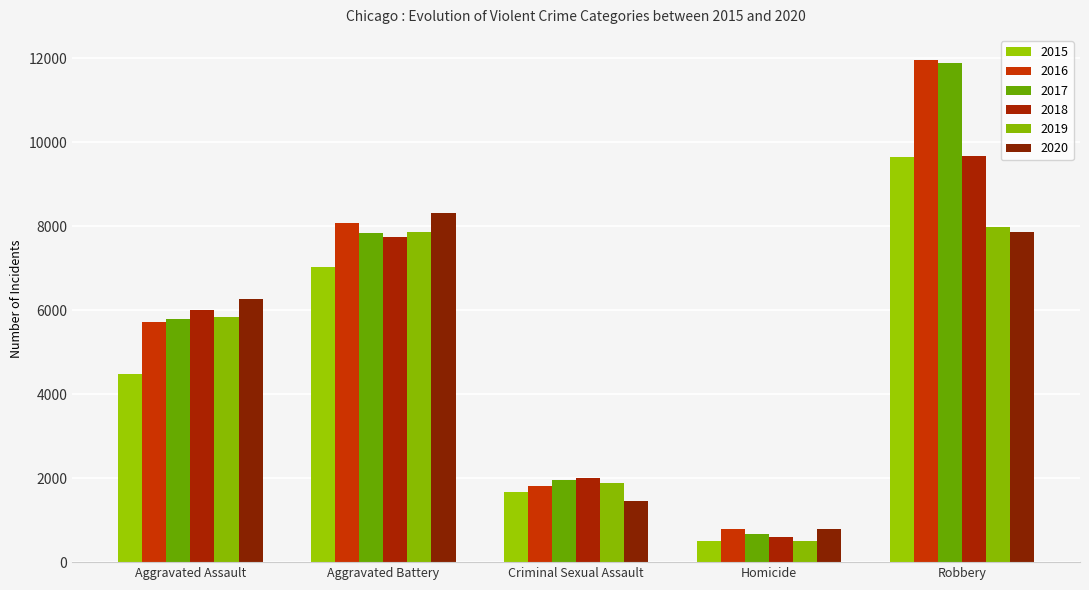

How many bars are there in each group?

6